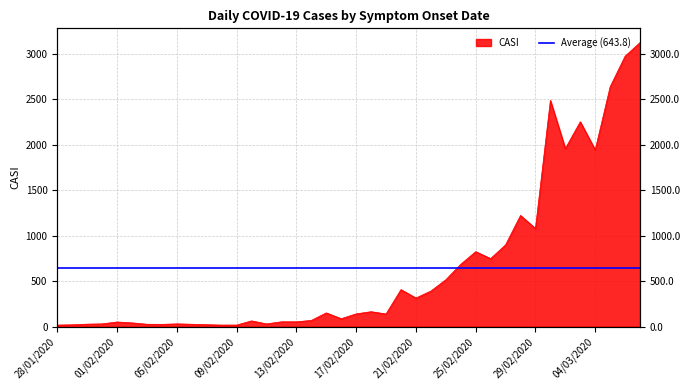

Rank the categories by value from lowest to highest.

28/01/2020, 08/02/2020, 09/02/2020, 29/01/2020, 07/02/2020, 04/02/2020, 03/02/2020, 06/02/2020, 30/01/2020, 31/01/2020, 05/02/2020, 11/02/2020, 02/02/2020, 01/02/2020, 12/02/2020, 13/02/2020, 10/02/2020, 14/02/2020, 16/02/2020, 19/02/2020, 17/02/2020, 15/02/2020, 18/02/2020, 21/02/2020, 22/02/2020, 20/02/2020, 23/02/2020, 24/02/2020, 26/02/2020, 25/02/2020, 27/02/2020, 29/02/2020, 28/02/2020, 04/03/2020, 02/03/2020, 03/03/2020, 01/03/2020, 05/03/2020, 06/03/2020, 07/03/2020